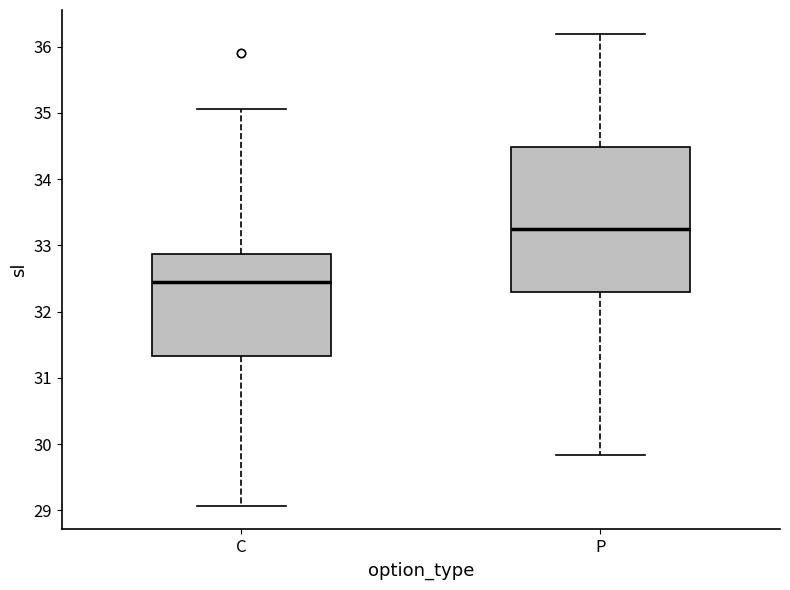

Which box is the tallest, from its lower edge to its upper edge?

P